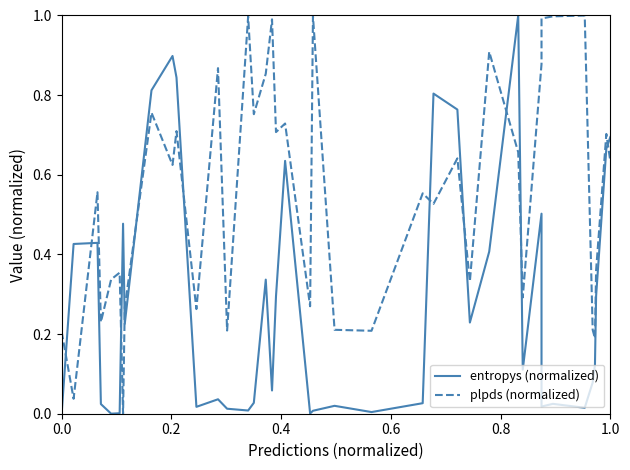

How many data points does each series have?

40